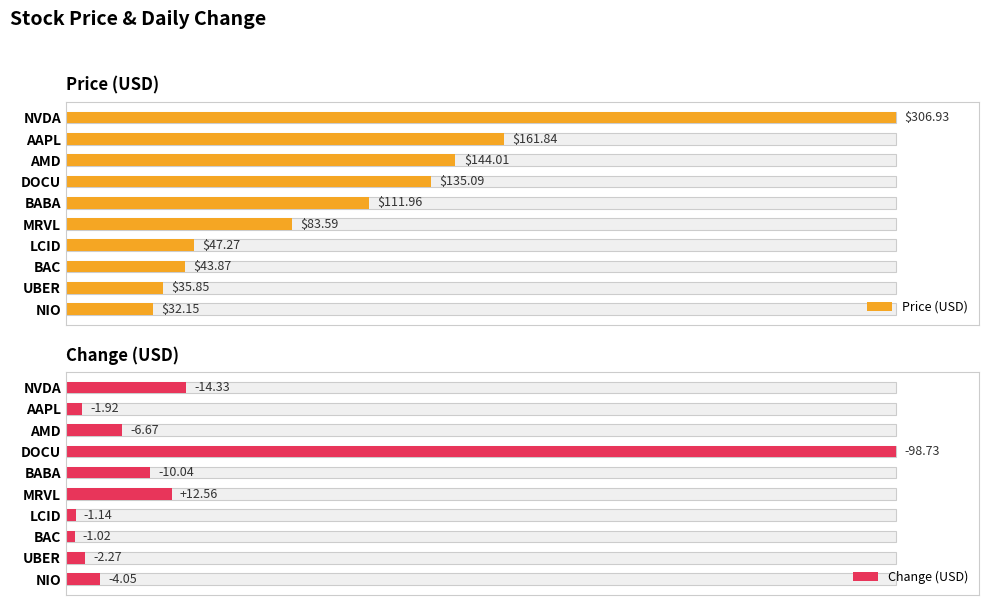

What are all the series names shown in the legend?

Price (USD), Change (USD)